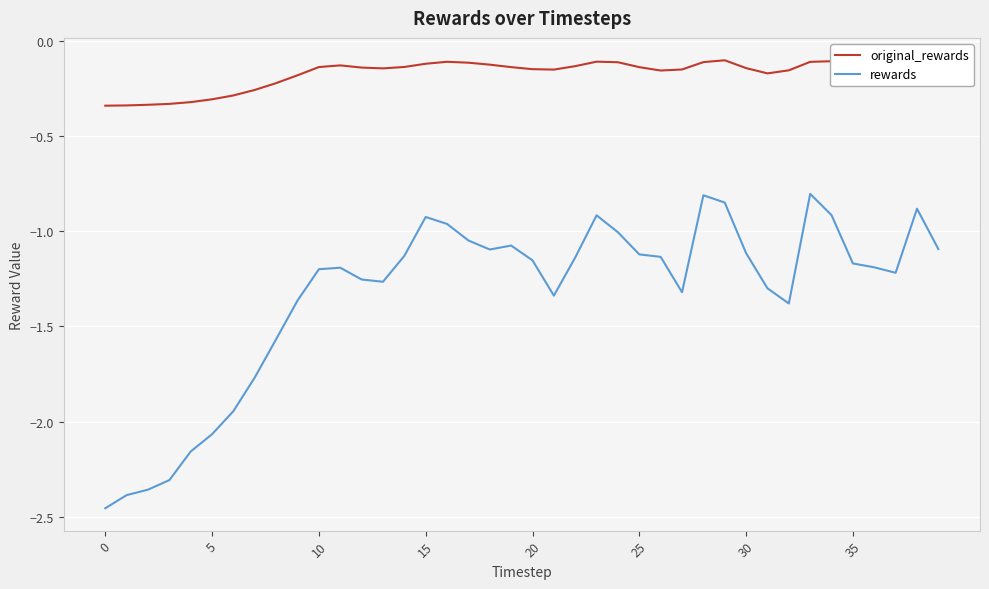

True or false: rewards and original_rewards intersect in this chart.

False